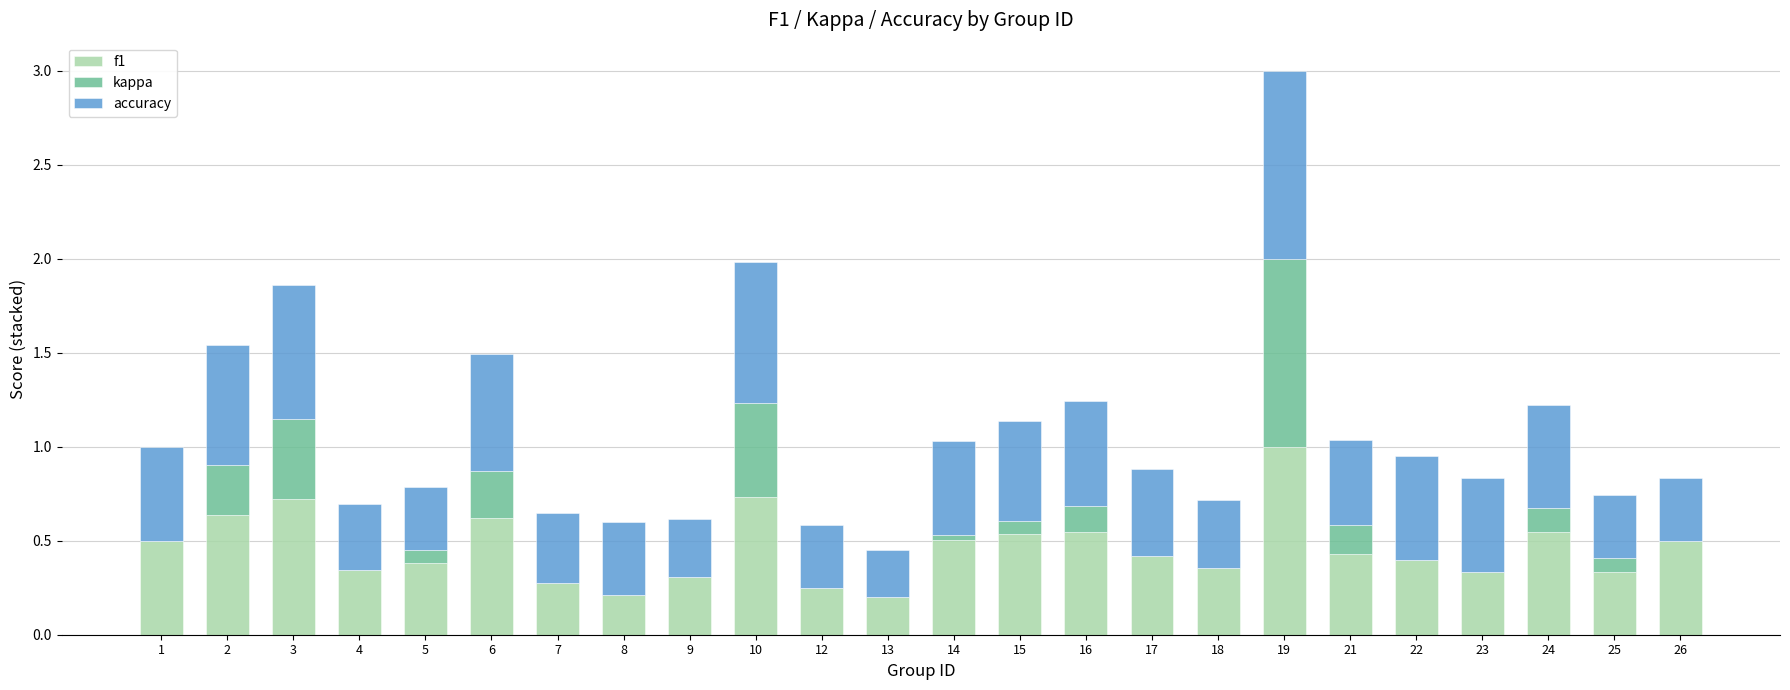

At which category is the sum across all series the highest?

19